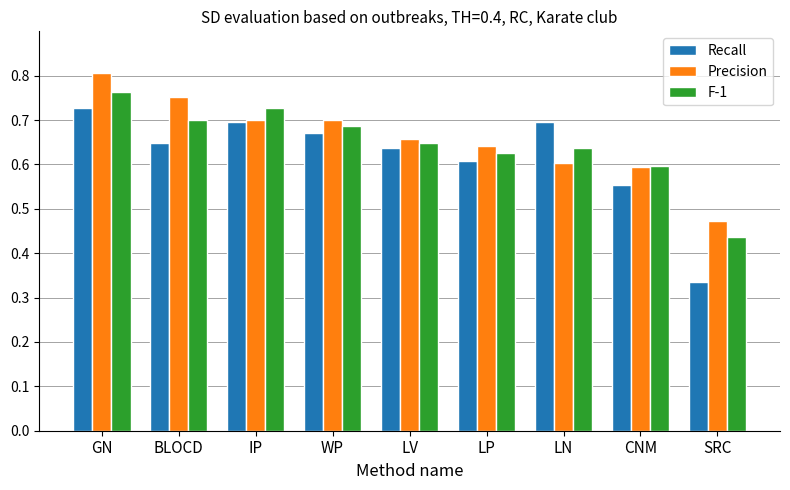

The value of Recall at LV is 0.6. True or false?

True